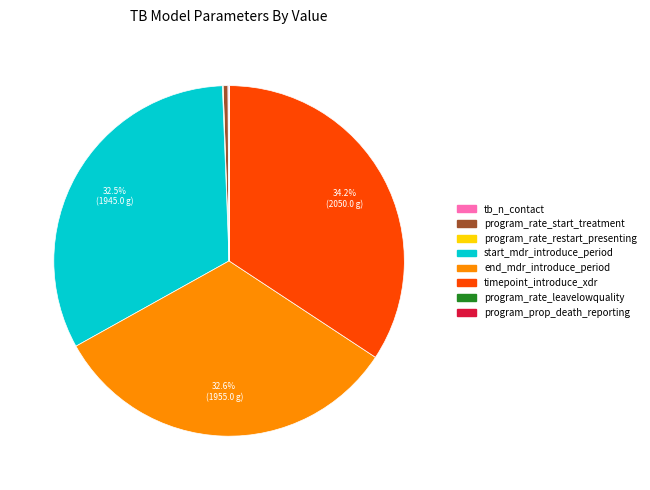

What percentage is NOT represented by start_mdr_introduce_period?

67.5%